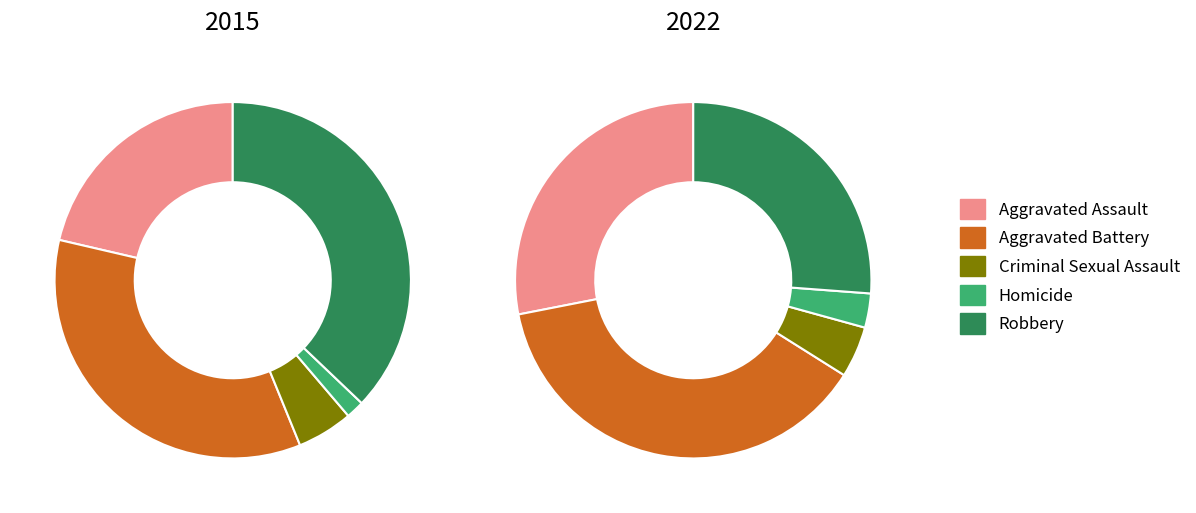

Combined, what portion of the pie is 4 and 2?

42.2%